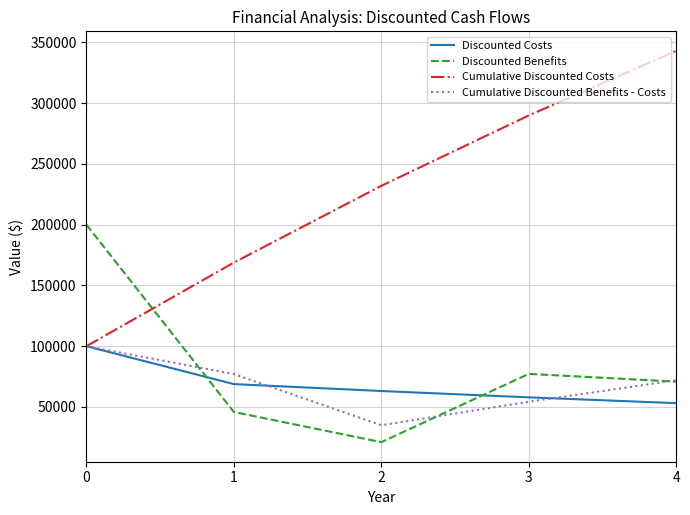

True or false: Cumulative Discounted Benefits - Costs has more than 1 interior local peaks.

False